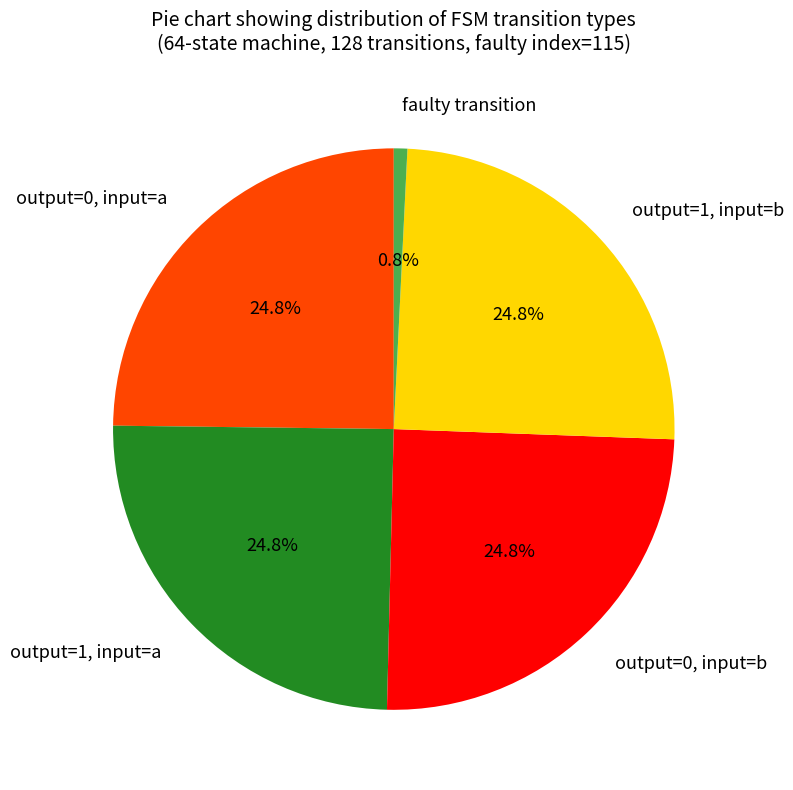

What is the ratio of the value at output=1, input=a to the value at output=0, input=a?

1.0